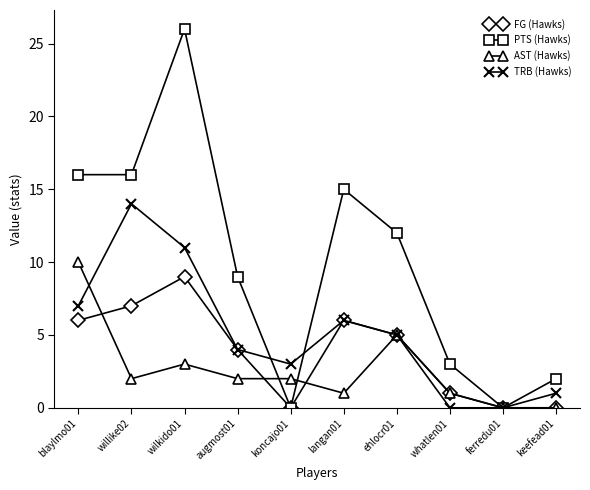

Where do TRB (Hawks) and AST (Hawks) first cross each other?

blaylmo01 and willike02